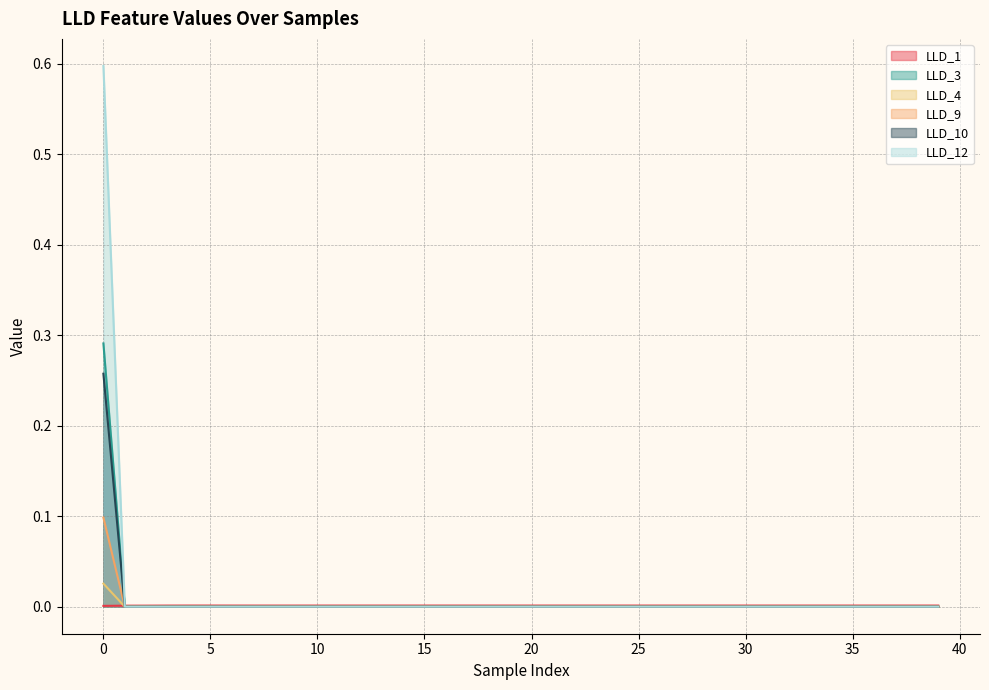

How many lines are shown in the chart?

6